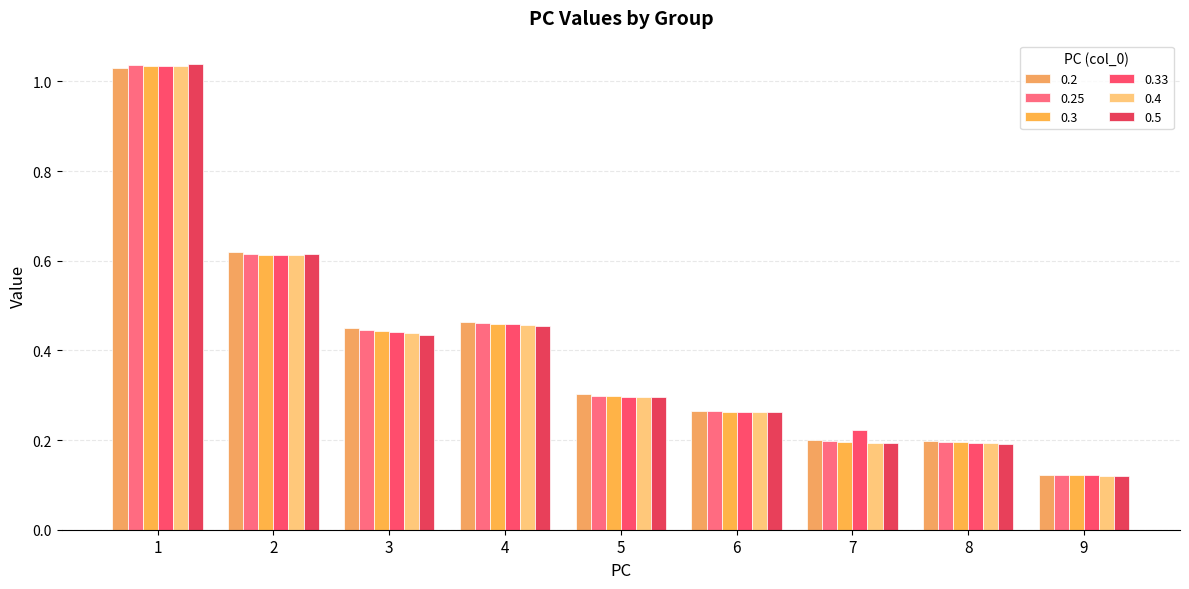

Is it true that 0.3 equals 0.2 at 8?

True